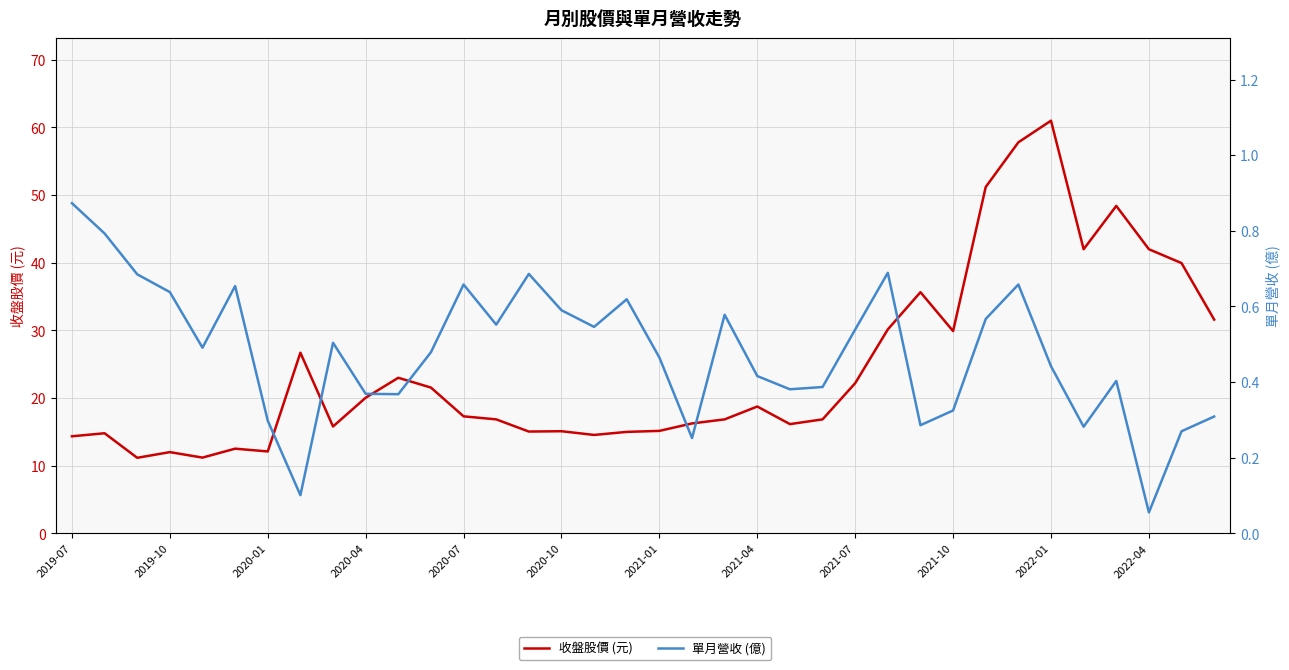

How many data points does each series have?

36